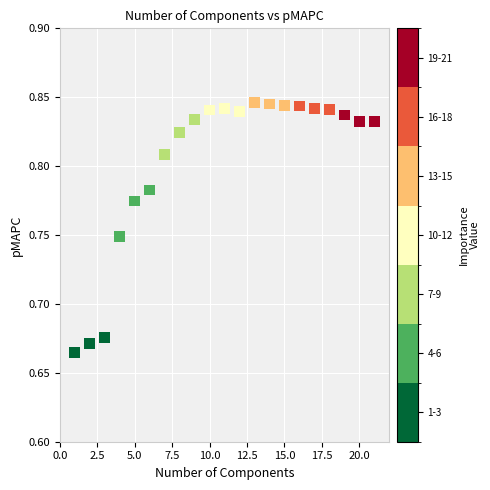

What is the range of X values (max minus min)?

20.0